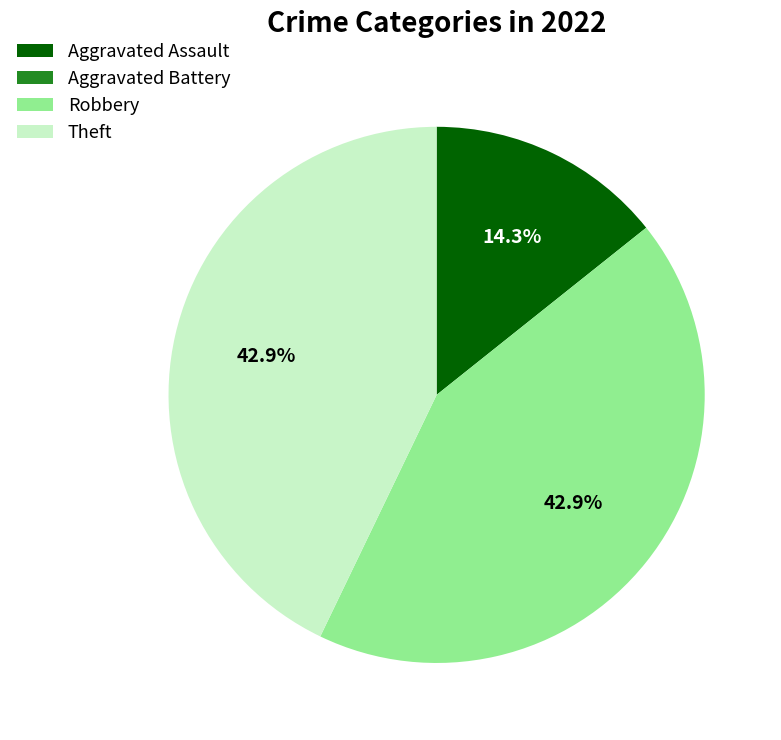

True or false: Theft accounts for 43% of the total.

True